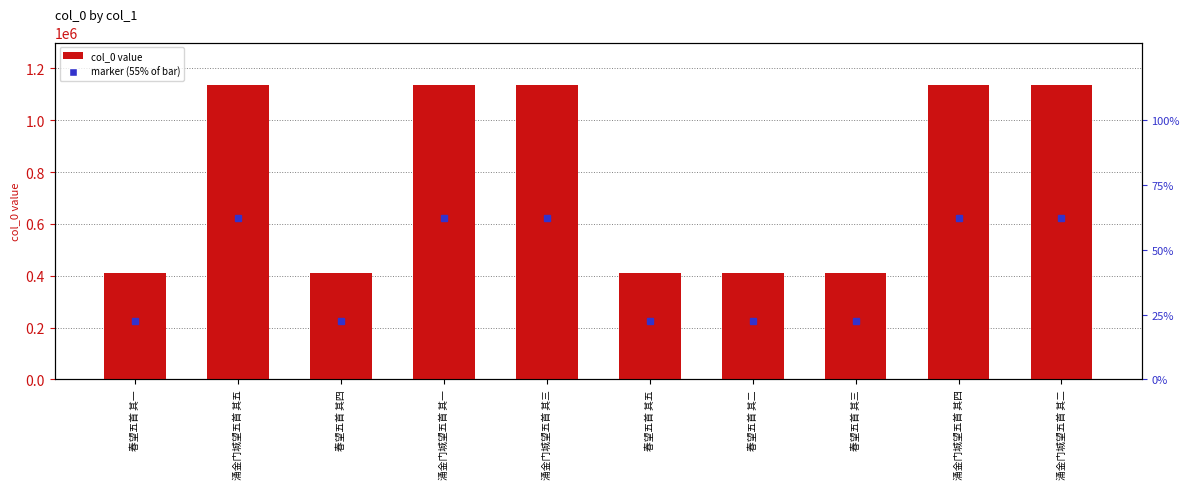

True or false: the data shows 1135433 at 涌金门城望五首 其二.

True